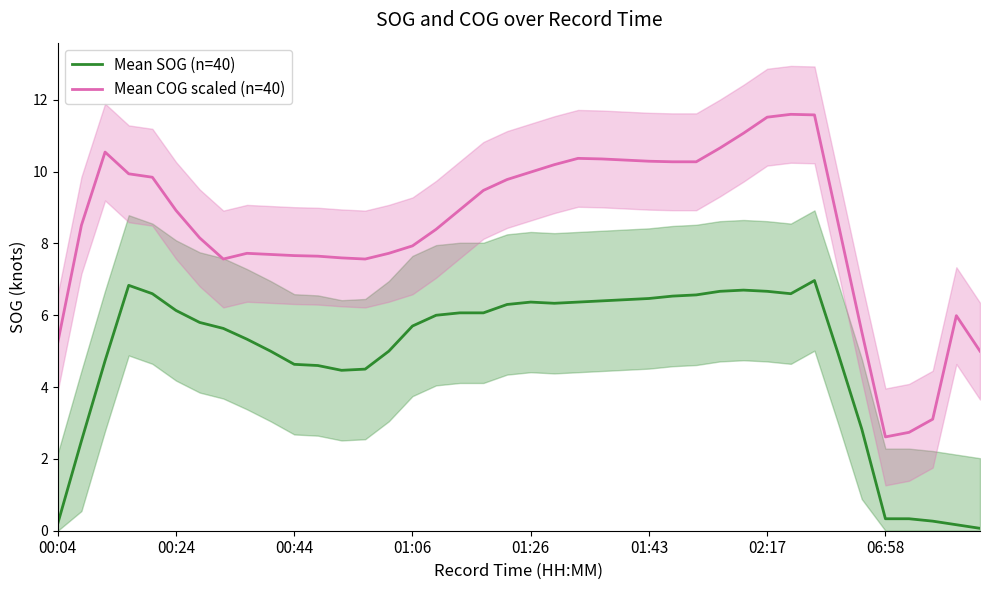

True or false: Mean SOG (n=40) and Mean COG scaled (n=40) intersect in this chart.

False